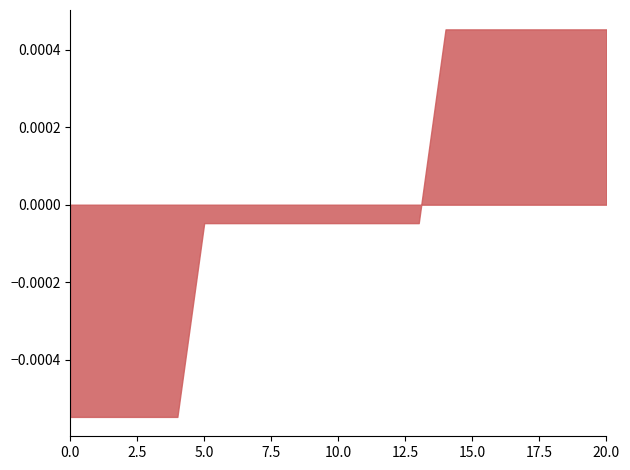

Approximately how many times larger is the value at 2 compared to 1?

1.0